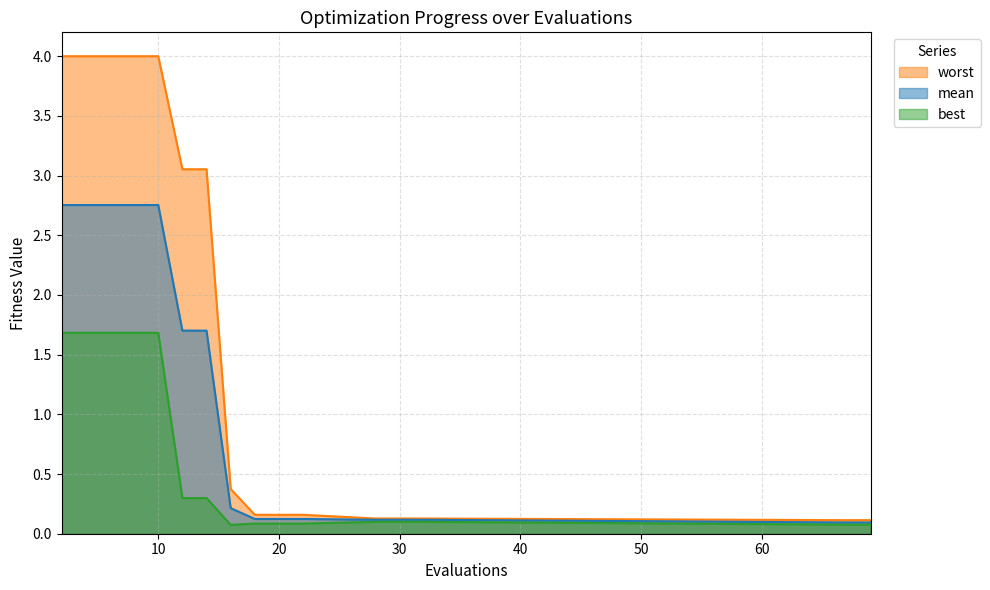

True or false: mean and best intersect in this chart.

False